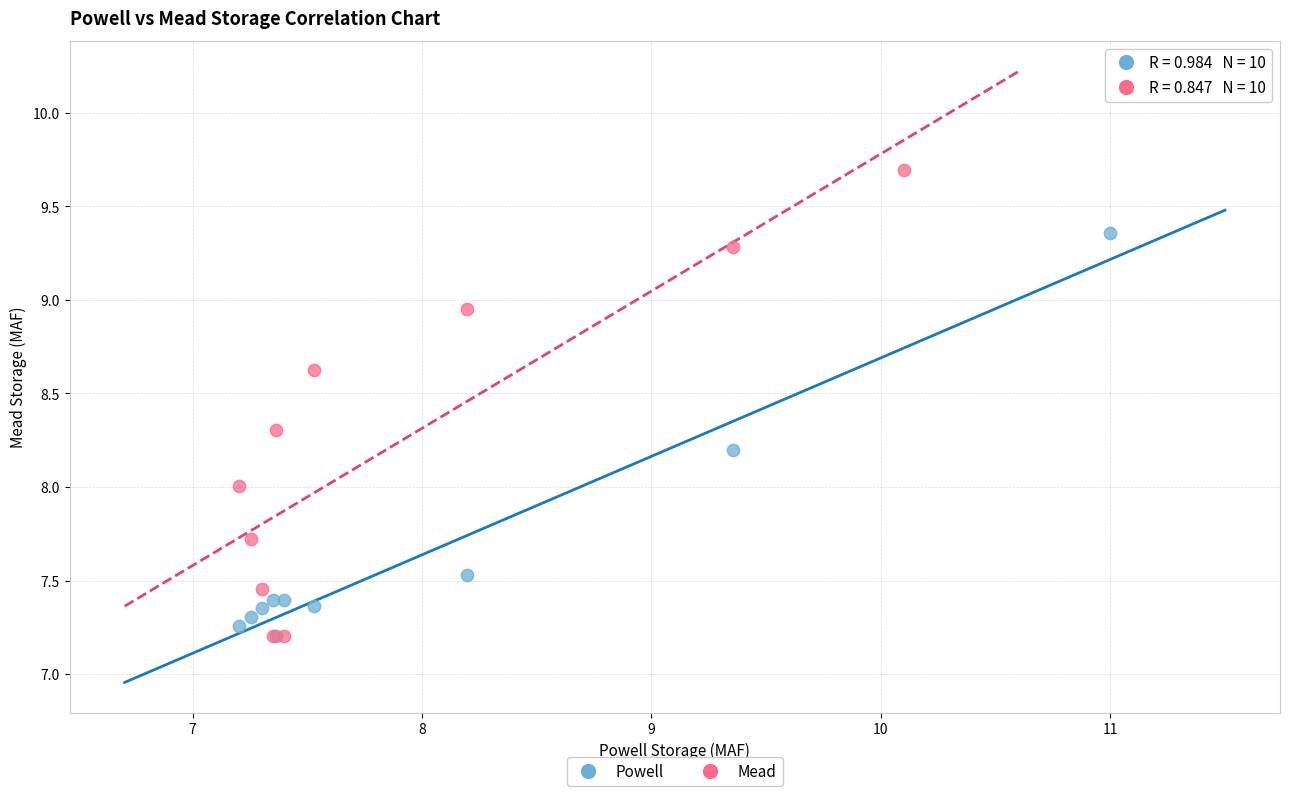

What are all the series names shown in the legend?

Powell, Mead